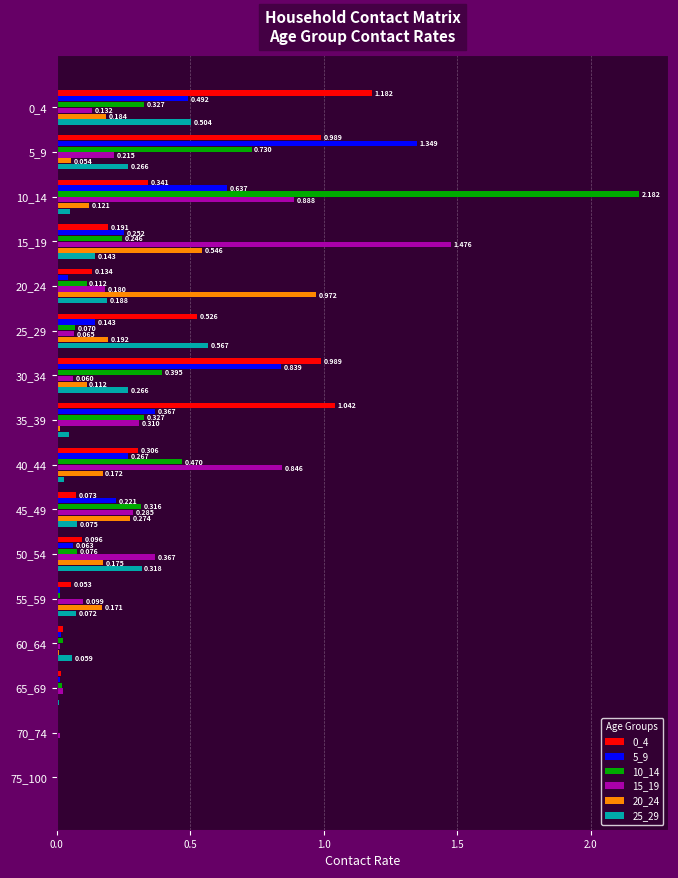

Is the value of 10_14 at 55_59 greater than the value of 5_9 at 10_14?

No